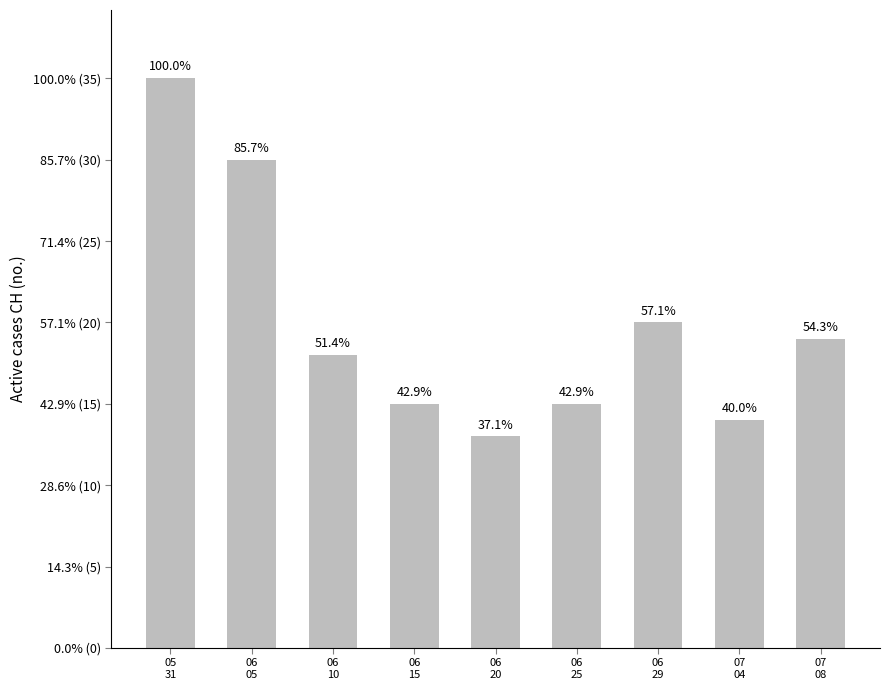

What is the smallest value displayed?

13